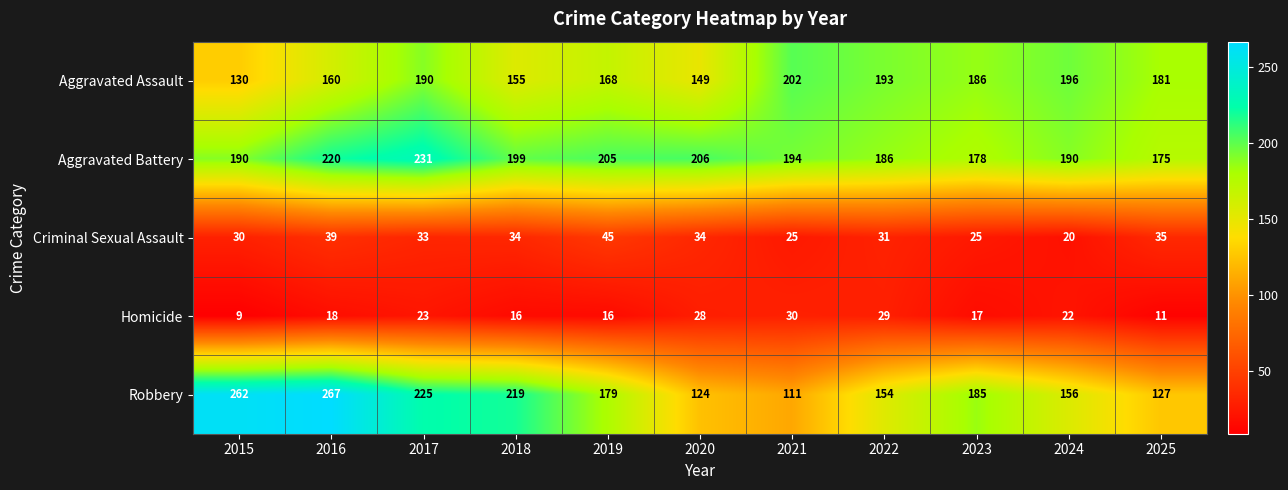

At how many categories does at least one series exceed 91?

11